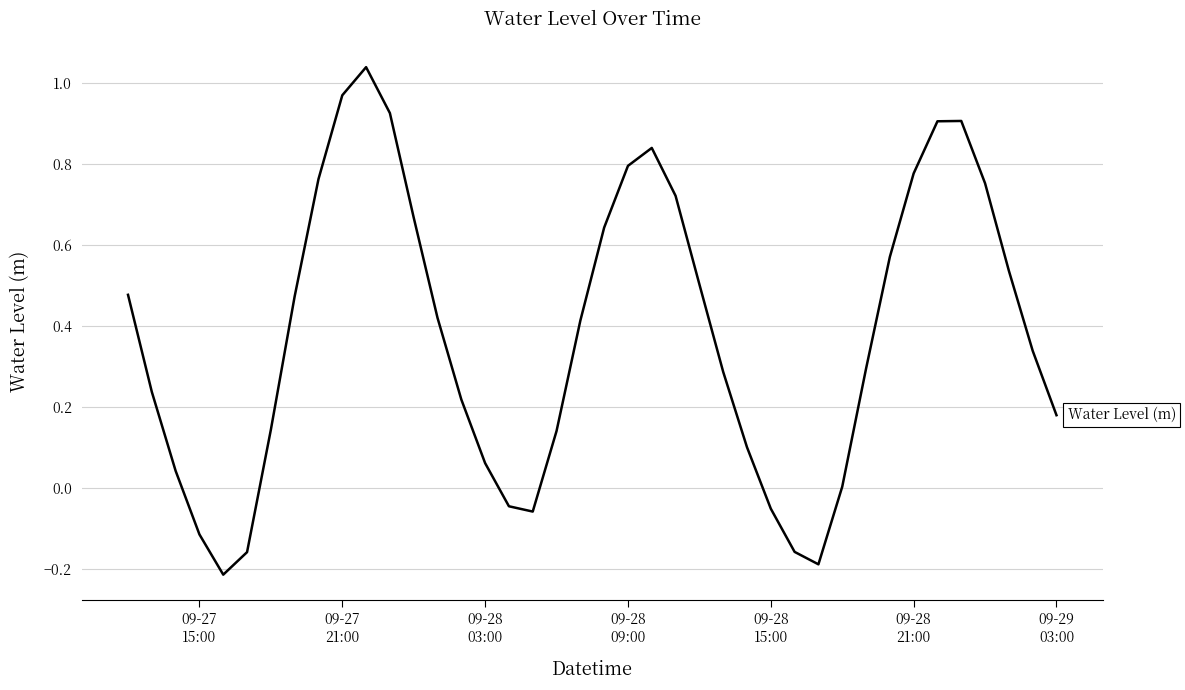

What is the difference between the maximum and minimum values?

1.3